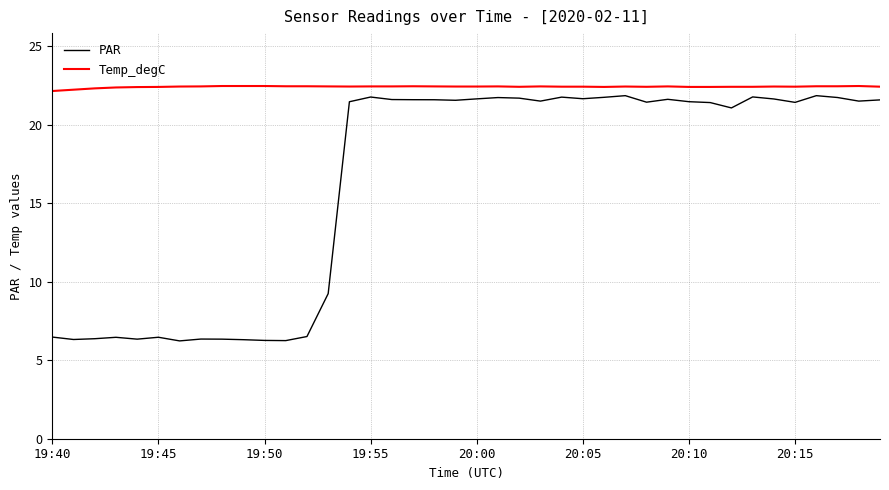

True or false: Temp_degC and PAR cross at least once.

False